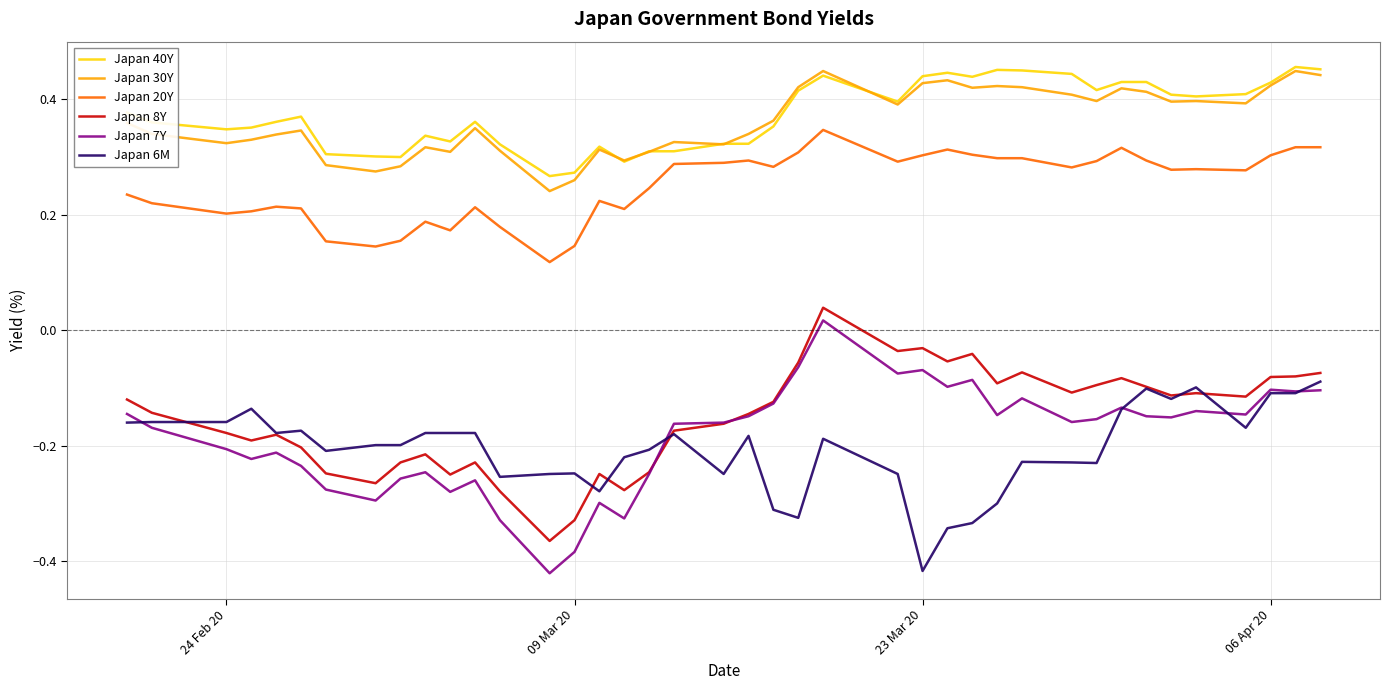

True or false: Japan 20Y and Japan 6M intersect in this chart.

False